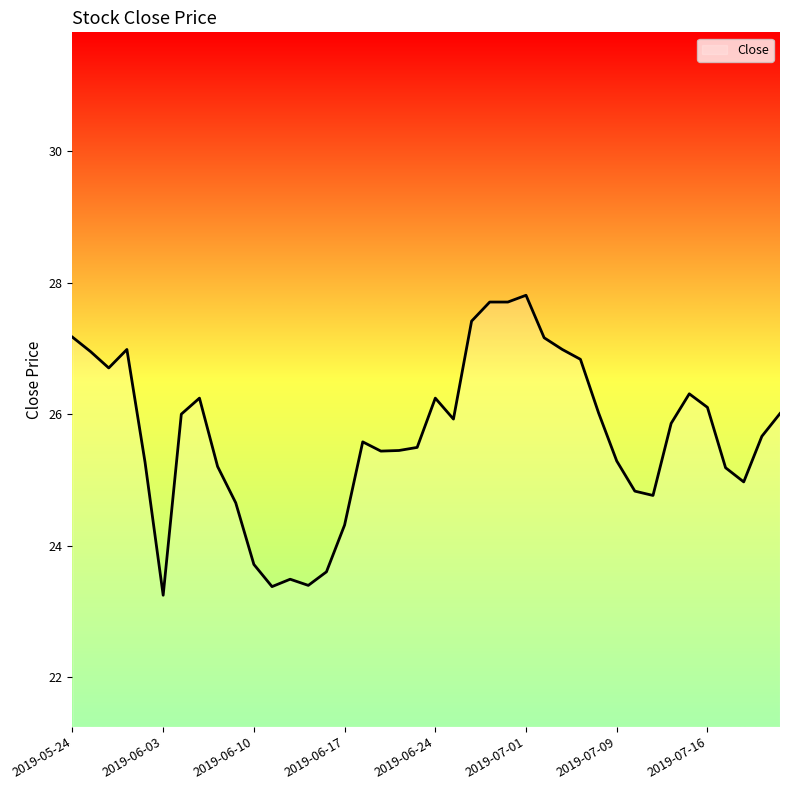

What is the difference between the maximum and minimum values?

4.6